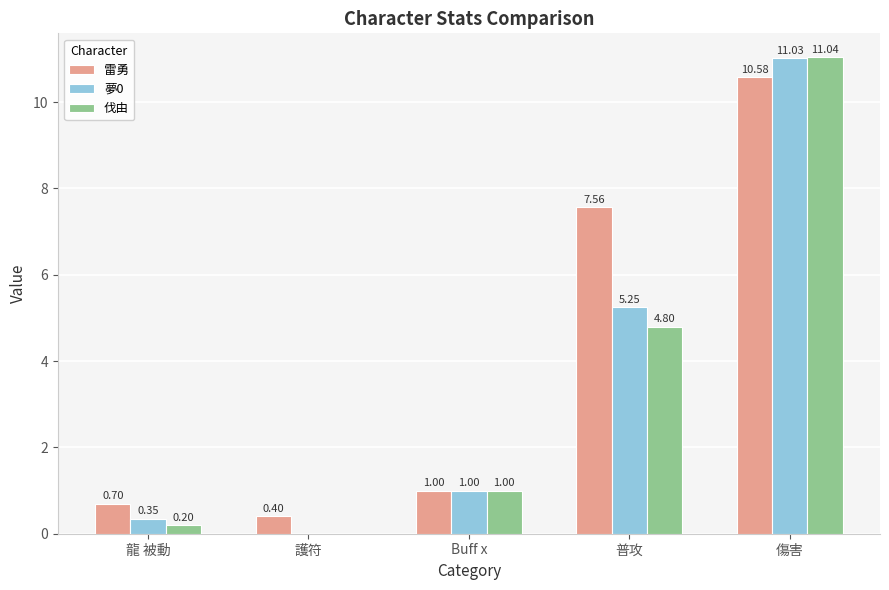

What is the total value across all series at 傷害?

32.6